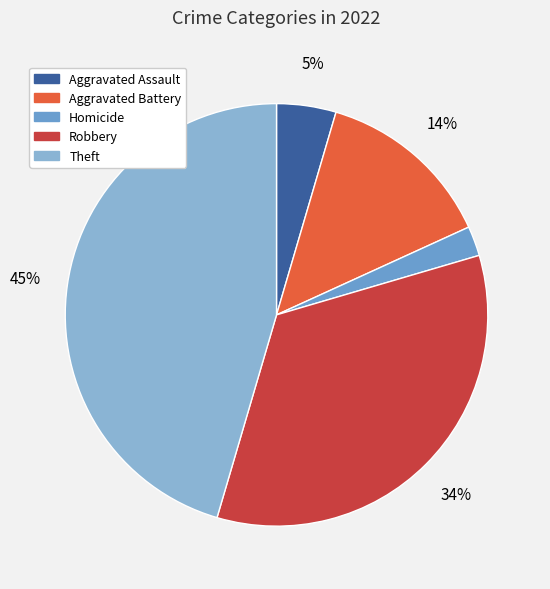

What percentage is the Aggravated Assault slice, to the nearest percent?

5%